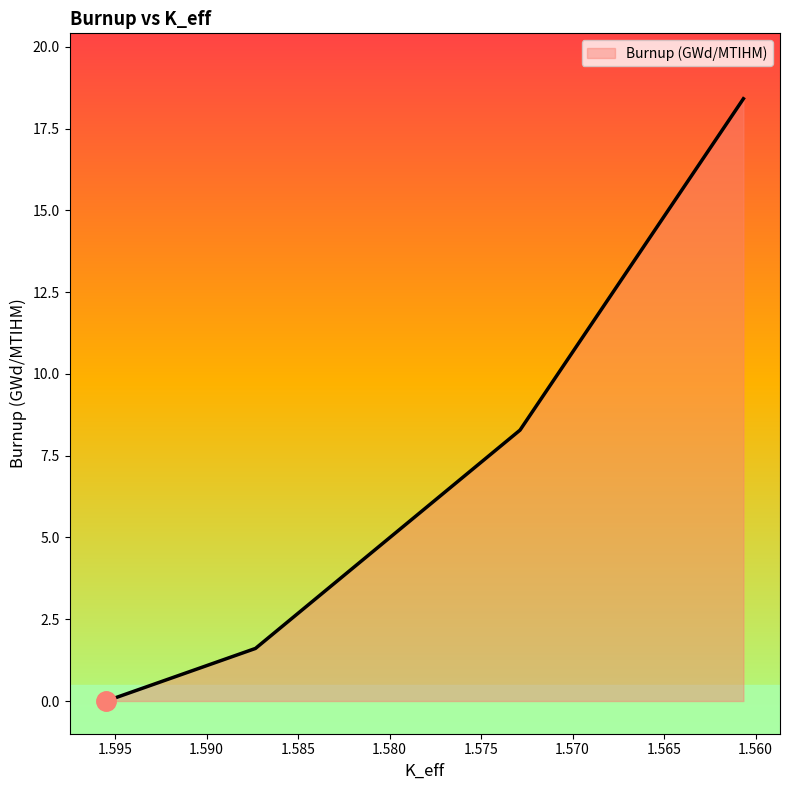

List the labels in order of value, largest first.

1.56066495, 1.572875, 1.58733275, 1.59549074